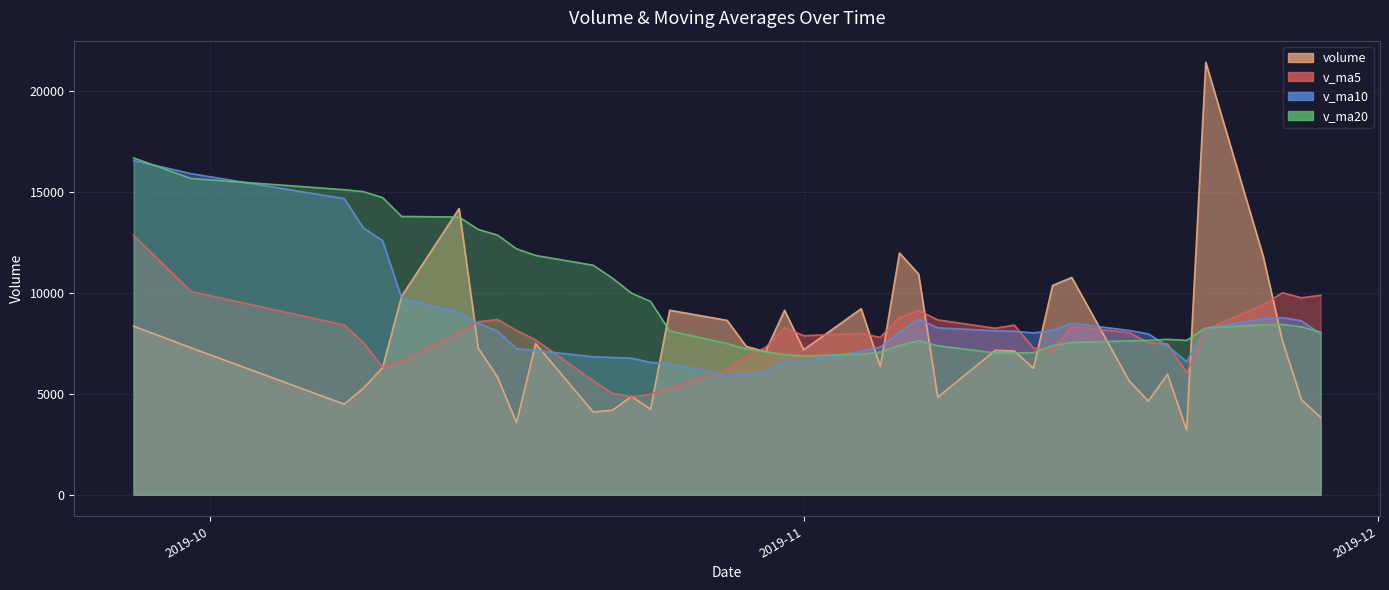

At which category does the chart reach its minimum across all series?

2019-11-21